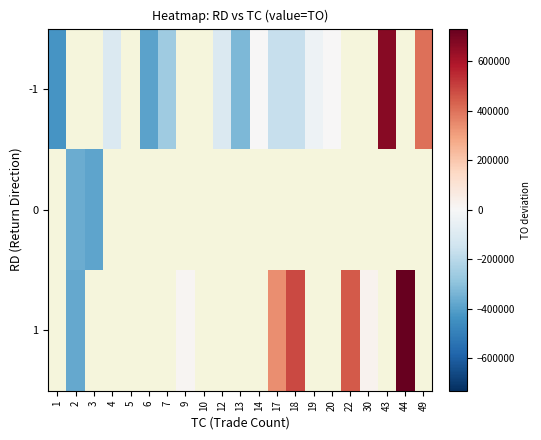

What is the sum of the -1 values at 20 and 14?

7863.6